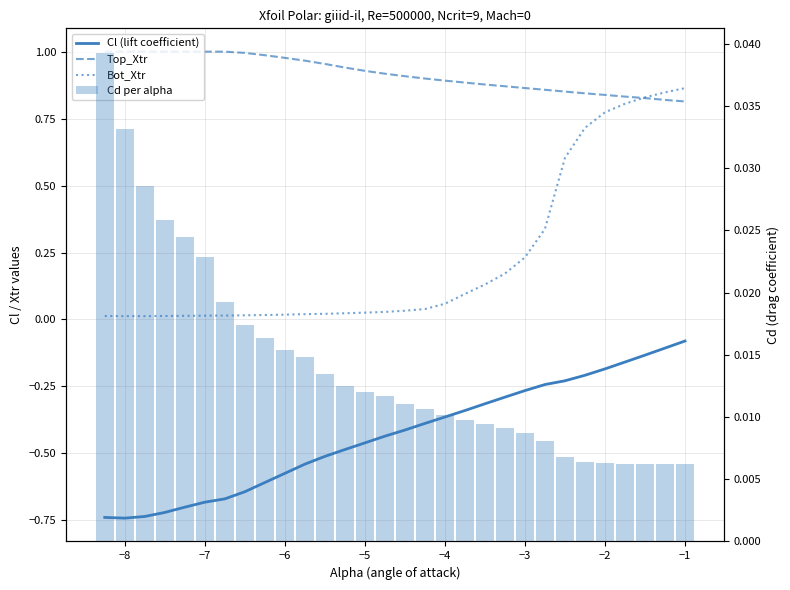

What are all the series names shown in the legend?

Cl (lift coefficient), Top_Xtr, Bot_Xtr, Cd per alpha